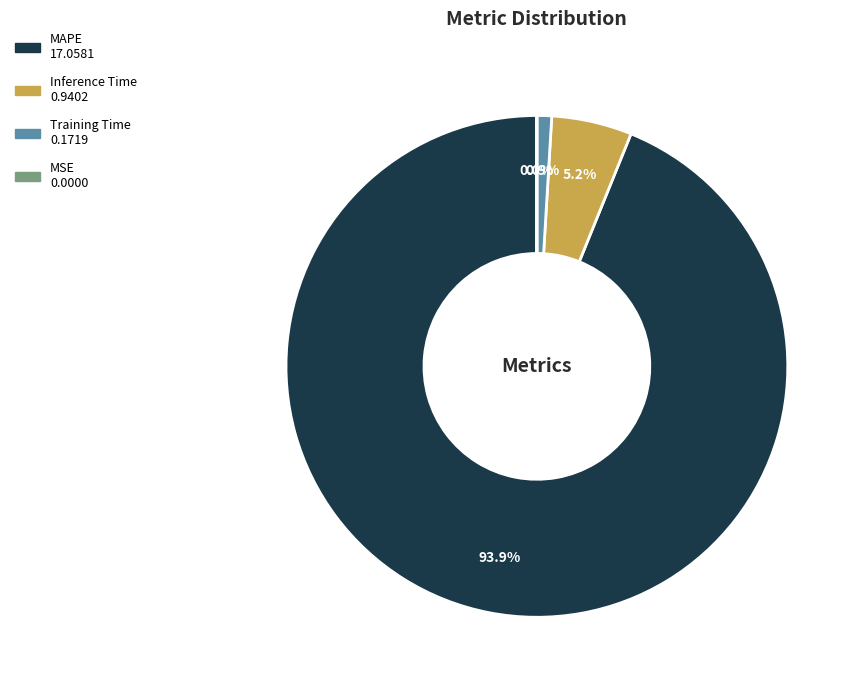

Which slice is the largest?

MAPE